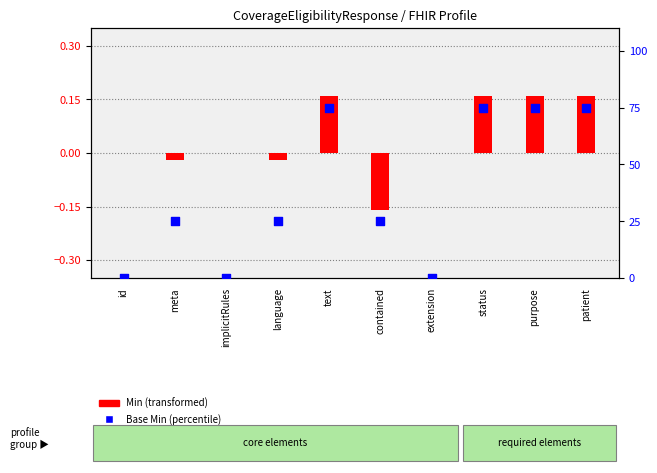

What are all the series names shown in the legend?

Min, Base Min